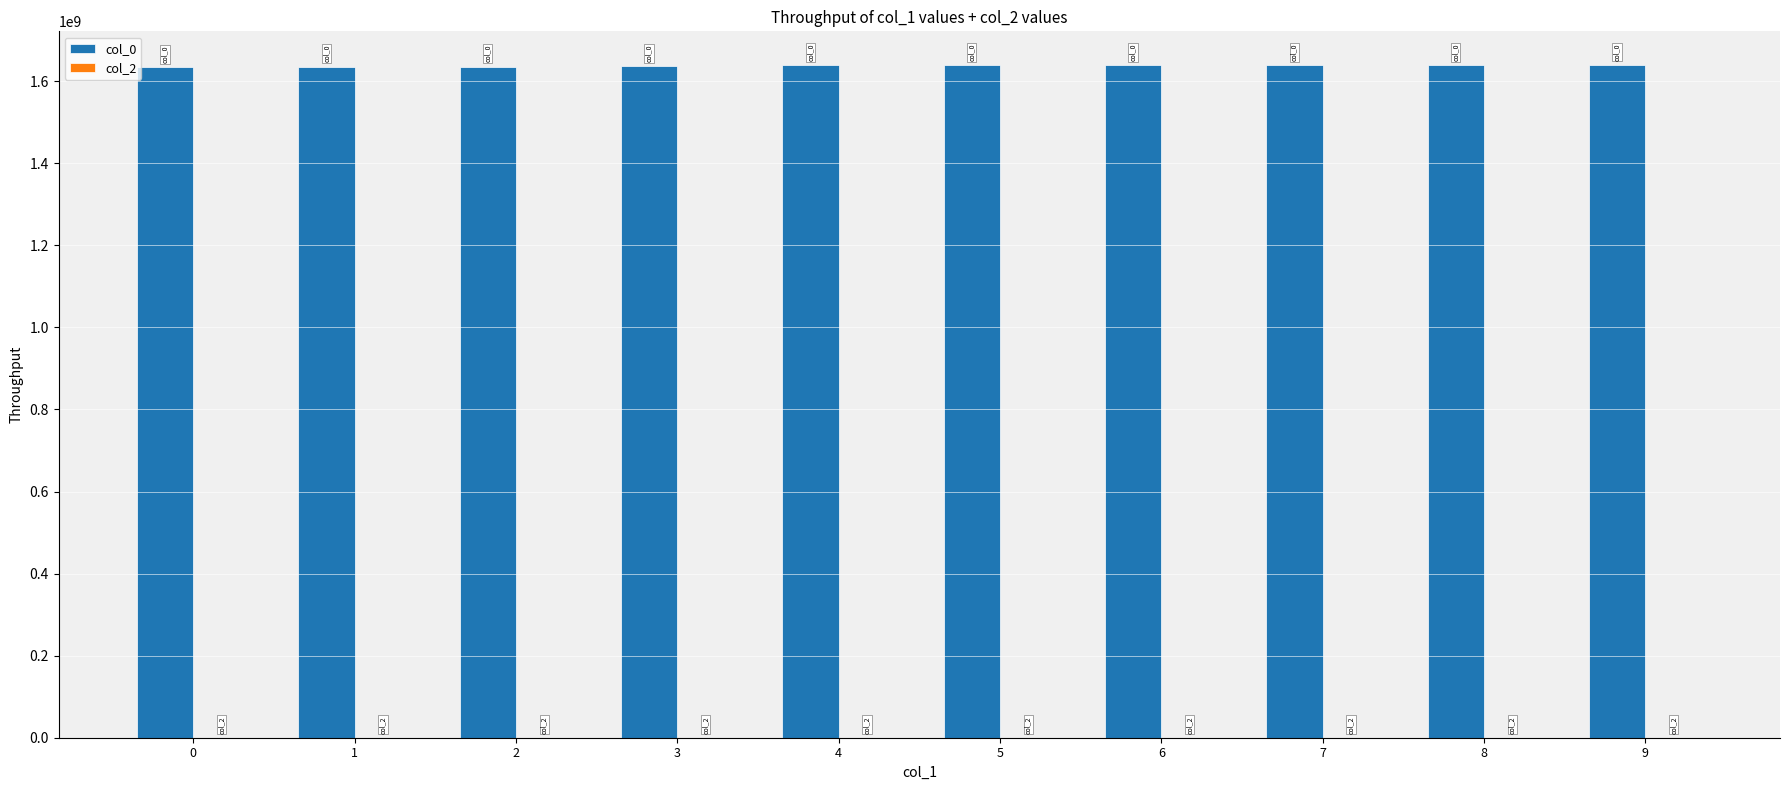

What is the sum of all values?

16379073562